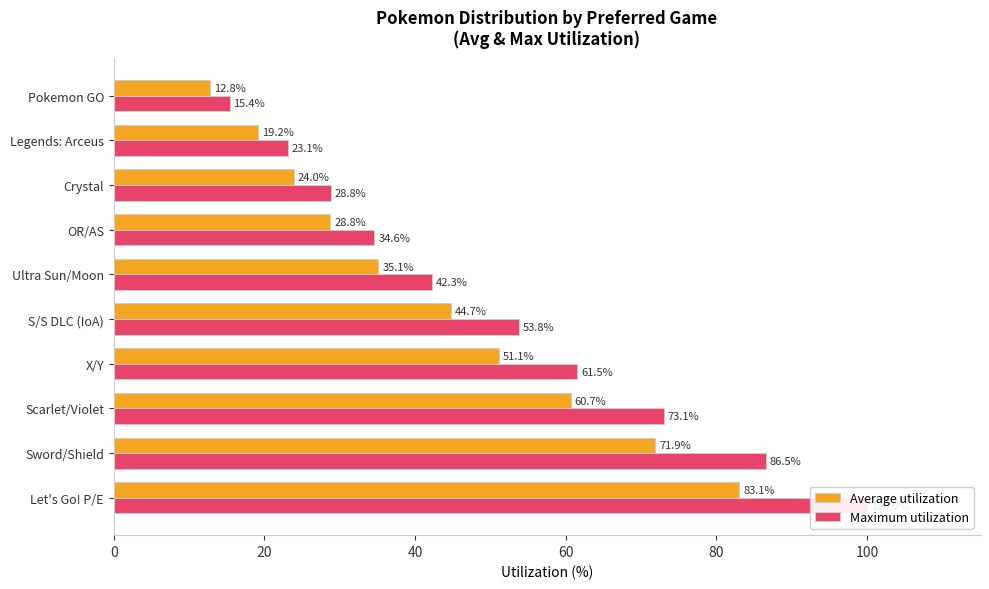

Between Sword/Shield and Crystal, which series saw the biggest shift?

Maximum utilization